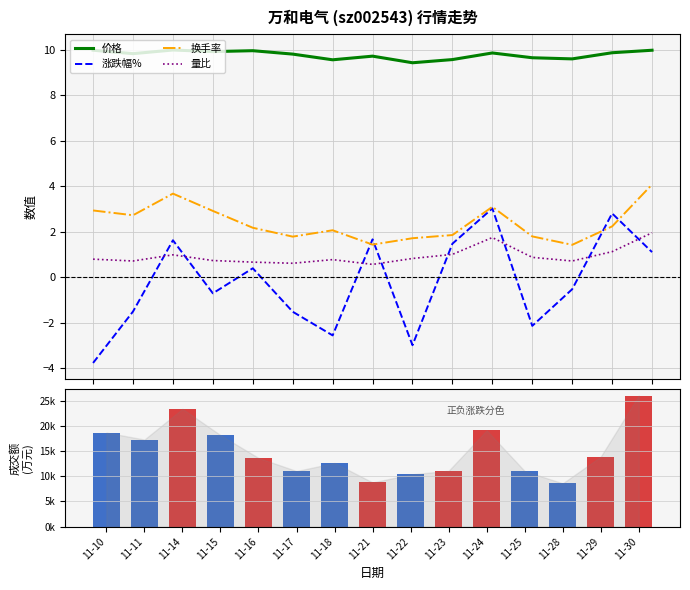

Reading left to right, transcribe all the data shown in this chart.

价格: 11-10=10.0	11-11=9.8	11-14=10.0	11-15=9.9	11-16=10.0	11-17=9.8	11-18=9.6	11-21=9.7	11-22=9.4	11-23=9.6	11-24=9.9	11-25=9.7	11-28=9.6	11-29=9.9	11-30=10.0
涨跌幅%: 11-10=-3.8	11-11=-1.5	11-14=1.6	11-15=-0.7	11-16=0.4	11-17=-1.5	11-18=-2.5	11-21=1.7	11-22=-3.0	11-23=1.5	11-24=3.0	11-25=-2.1	11-28=-0.5	11-29=2.8	11-30=1.1
换手率: 11-10=2.9	11-11=2.7	11-14=3.7	11-15=2.9	11-16=2.2	11-17=1.8	11-18=2.1	11-21=1.4	11-22=1.7	11-23=1.9	11-24=3.1	11-25=1.8	11-28=1.4	11-29=2.2	11-30=4.1
量比: 11-10=0.8	11-11=0.7	11-14=1.0	11-15=0.7	11-16=0.7	11-17=0.6	11-18=0.8	11-21=0.6	11-22=0.8	11-23=1.0	11-24=1.8	11-25=0.9	11-28=0.7	11-29=1.1	11-30=2.0
成交额(万元): 11-10=18662.0	11-11=17282.0	11-14=23372.0	11-15=18159.0	11-16=13632.0	11-17=11037.0	11-18=12645.0	11-21=8777.0	11-22=10360.0	11-23=11089.0	11-24=19106.0	11-25=11033.0	11-28=8602.0	11-29=13885.0	11-30=25999.0